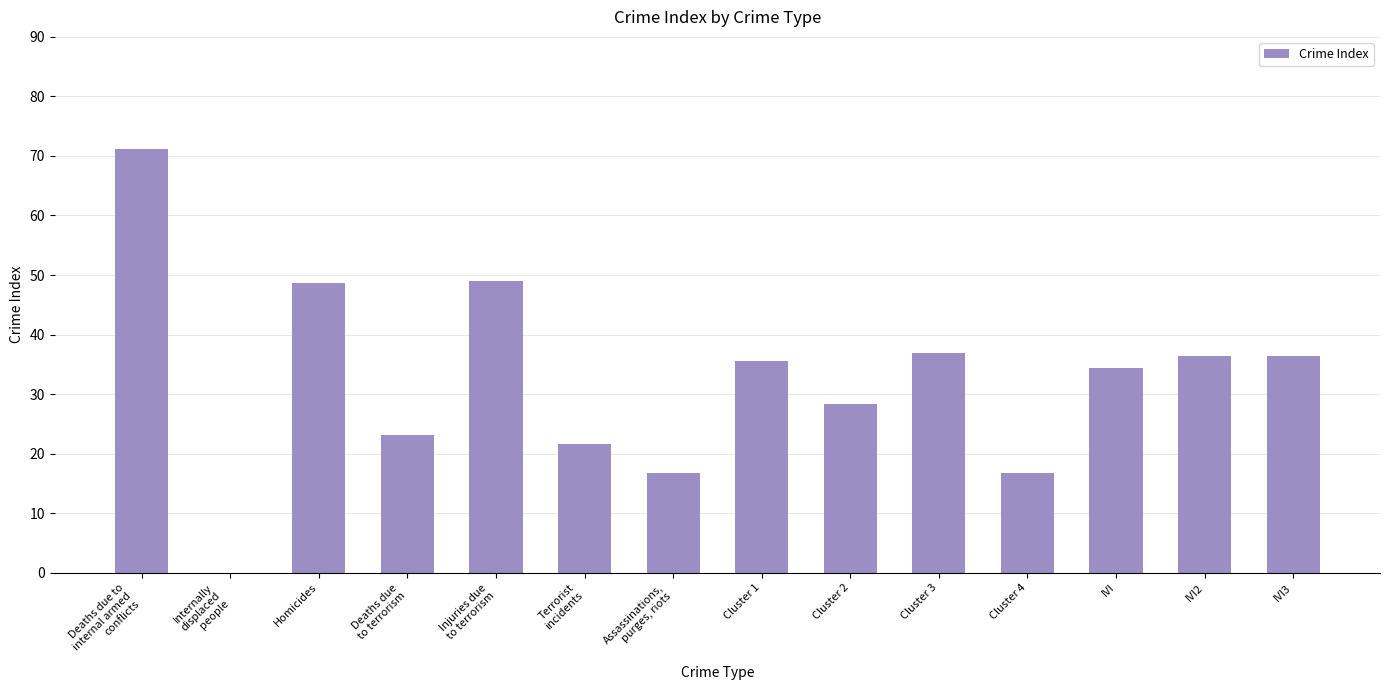

The value at Cluster 3 is 15.7. True or false?

False